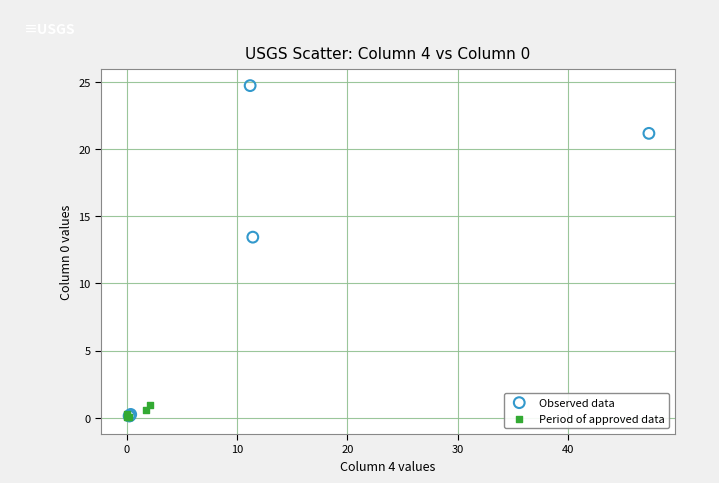

Which series reaches the maximum Y coordinate?

Observed data